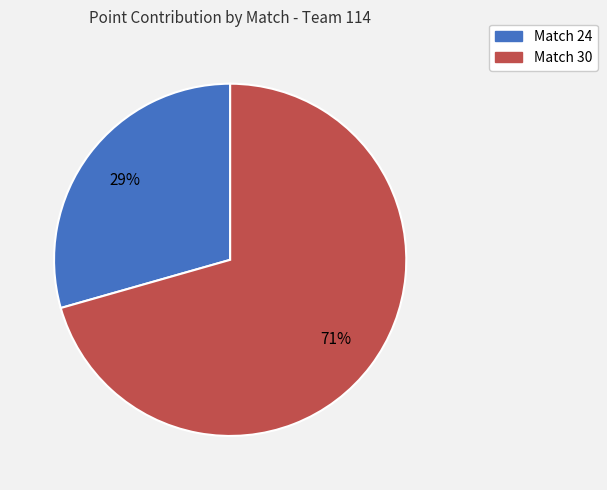

Which category has the smallest portion of the pie?

Match 24